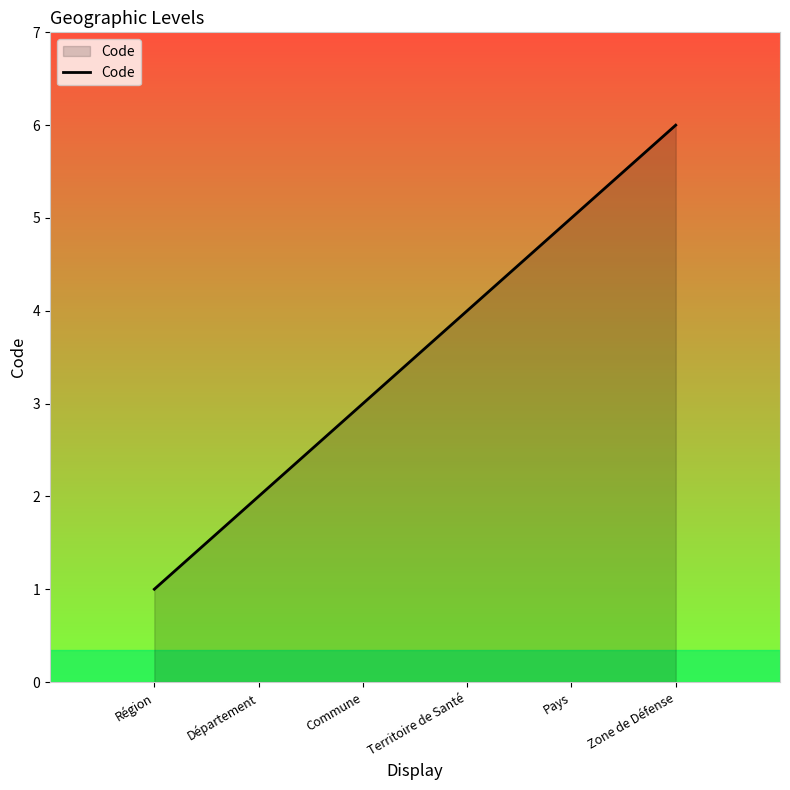

Reading left to right, transcribe all the data shown in this chart.

1	2	3	4	5	6